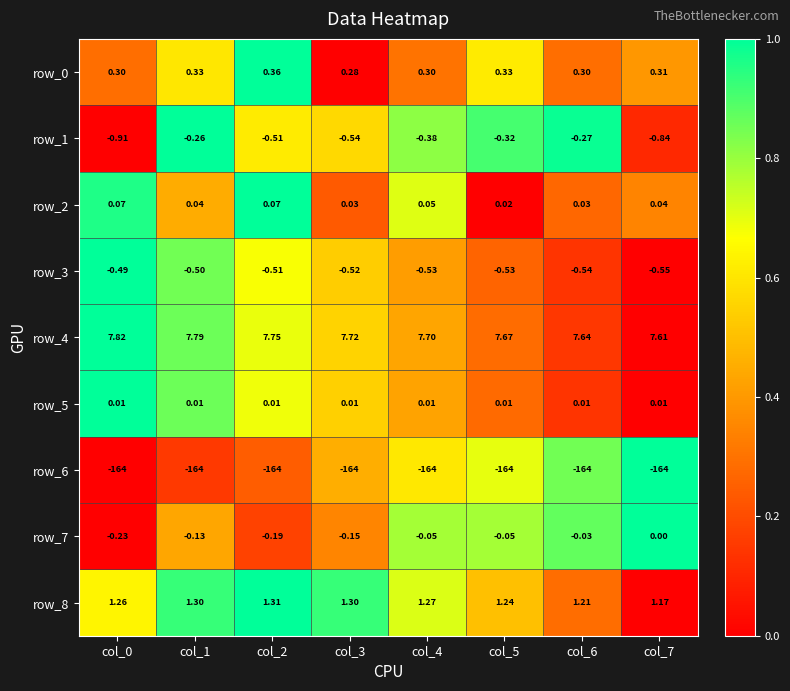

How many data points does each series have?

8